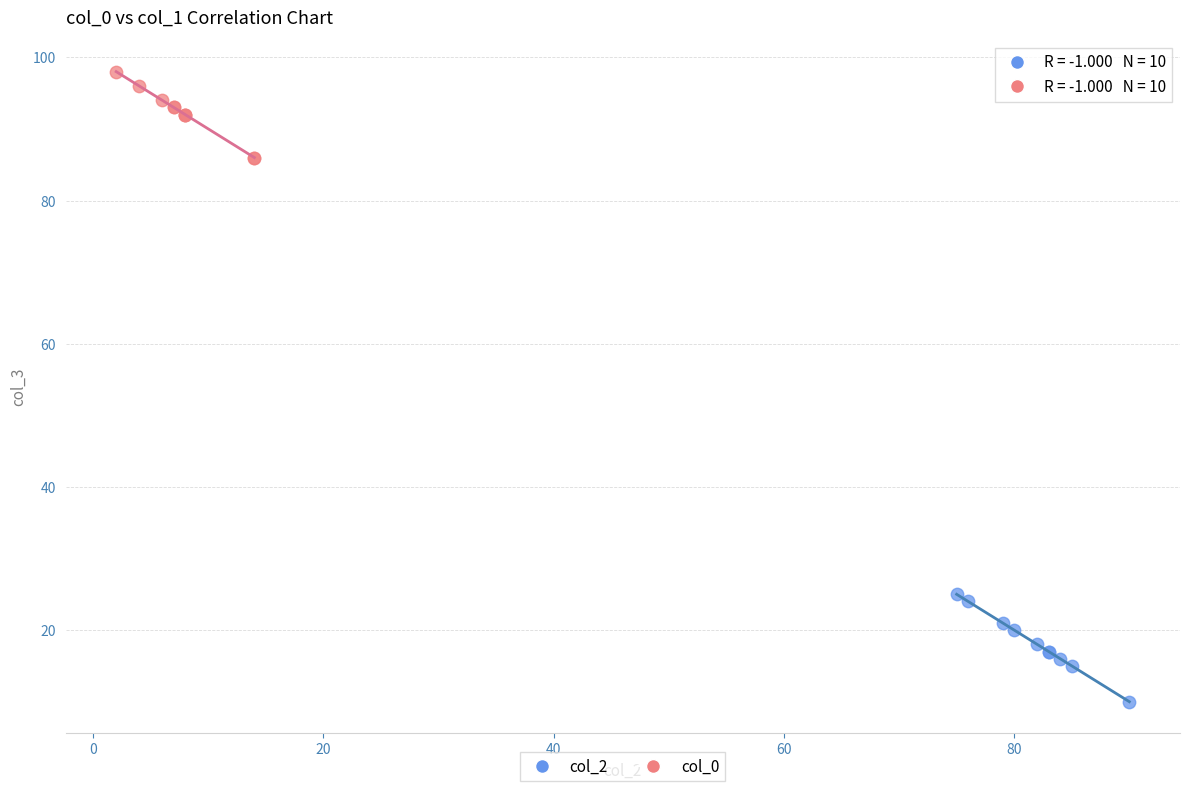

What are all the series names shown in the legend?

col_2, col_0